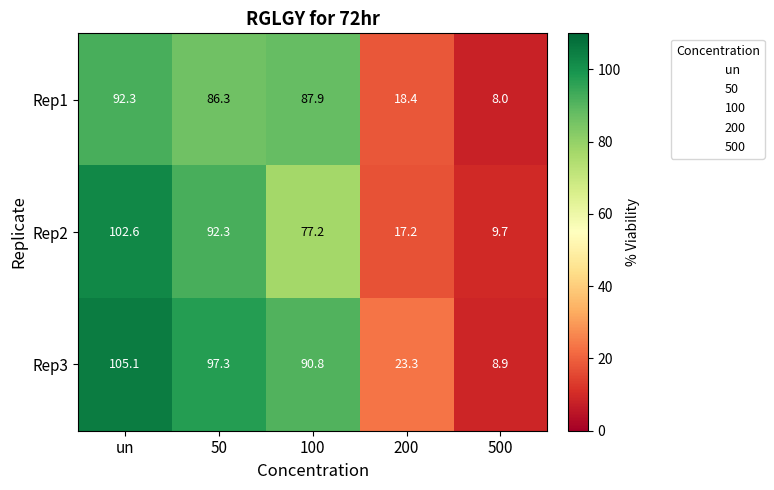

Count the number of data series in this chart.

3